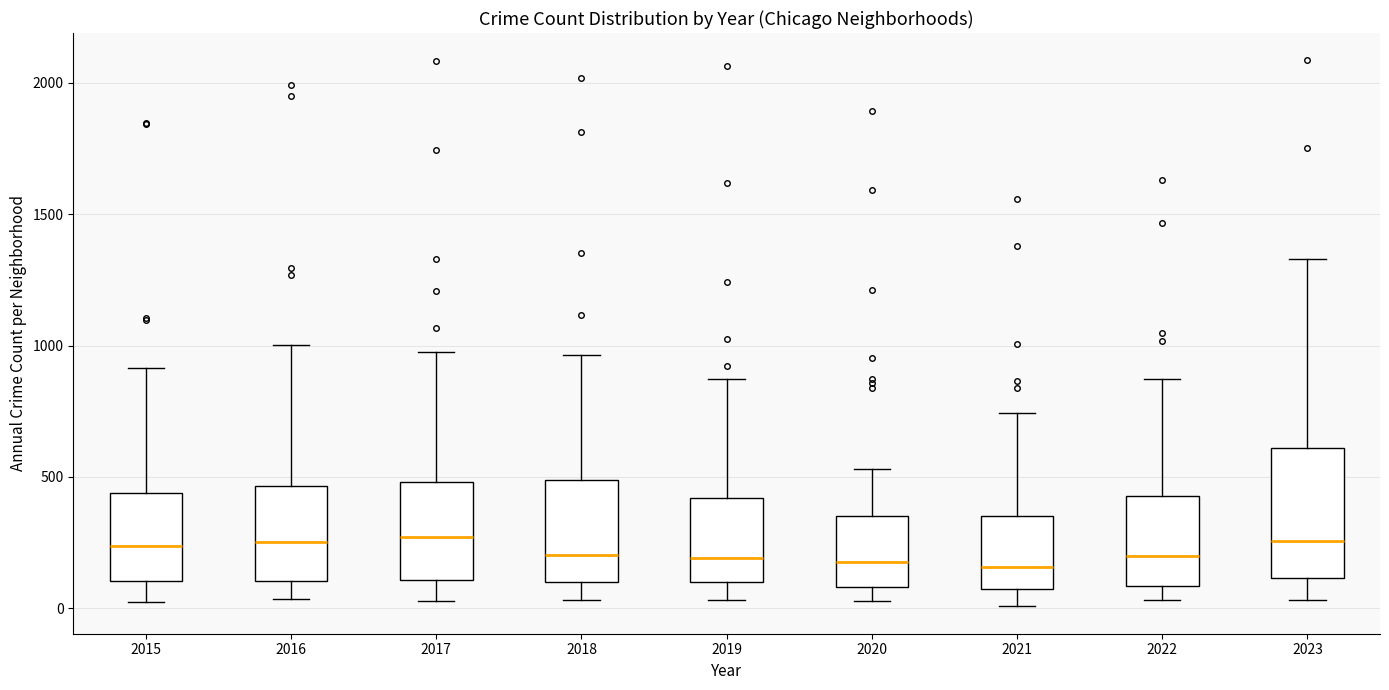

Where does the median line of the box at x = 2016 sit on the y-axis? The values are not printed on the chart, so give them approximately, as read against the axis.

250